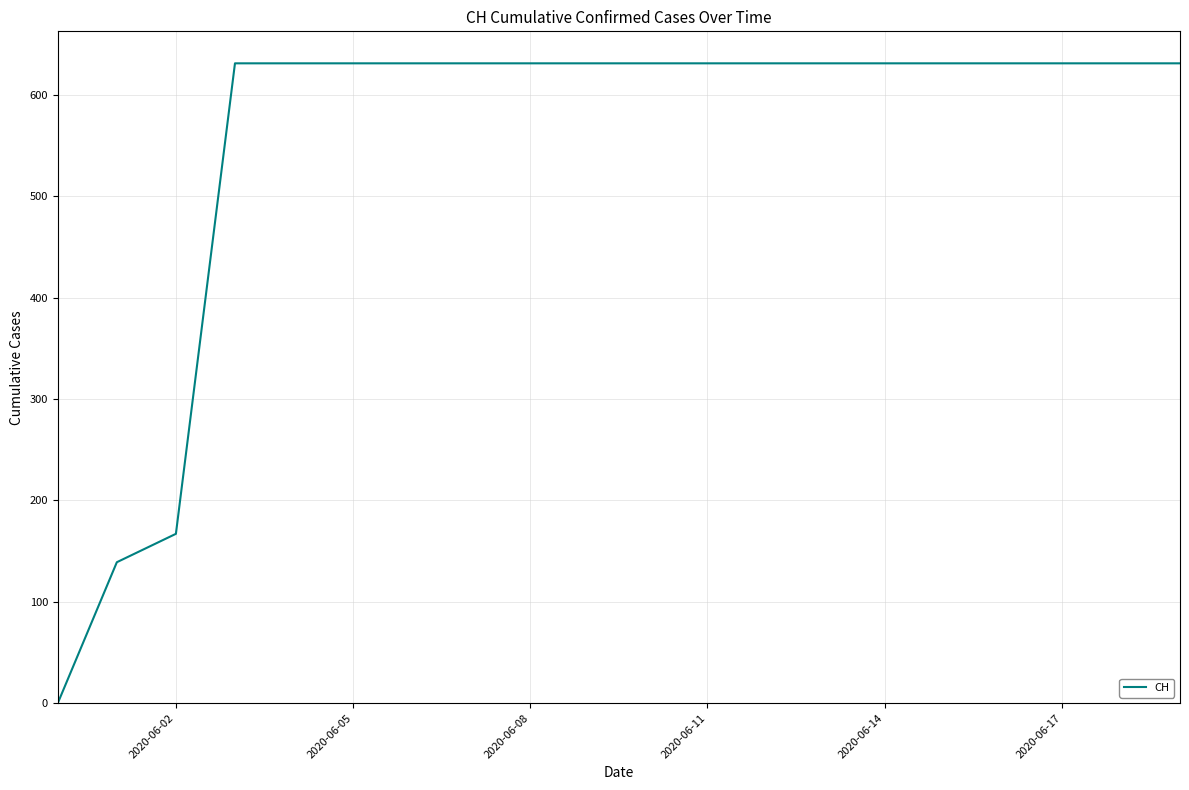

What is the average value?

552